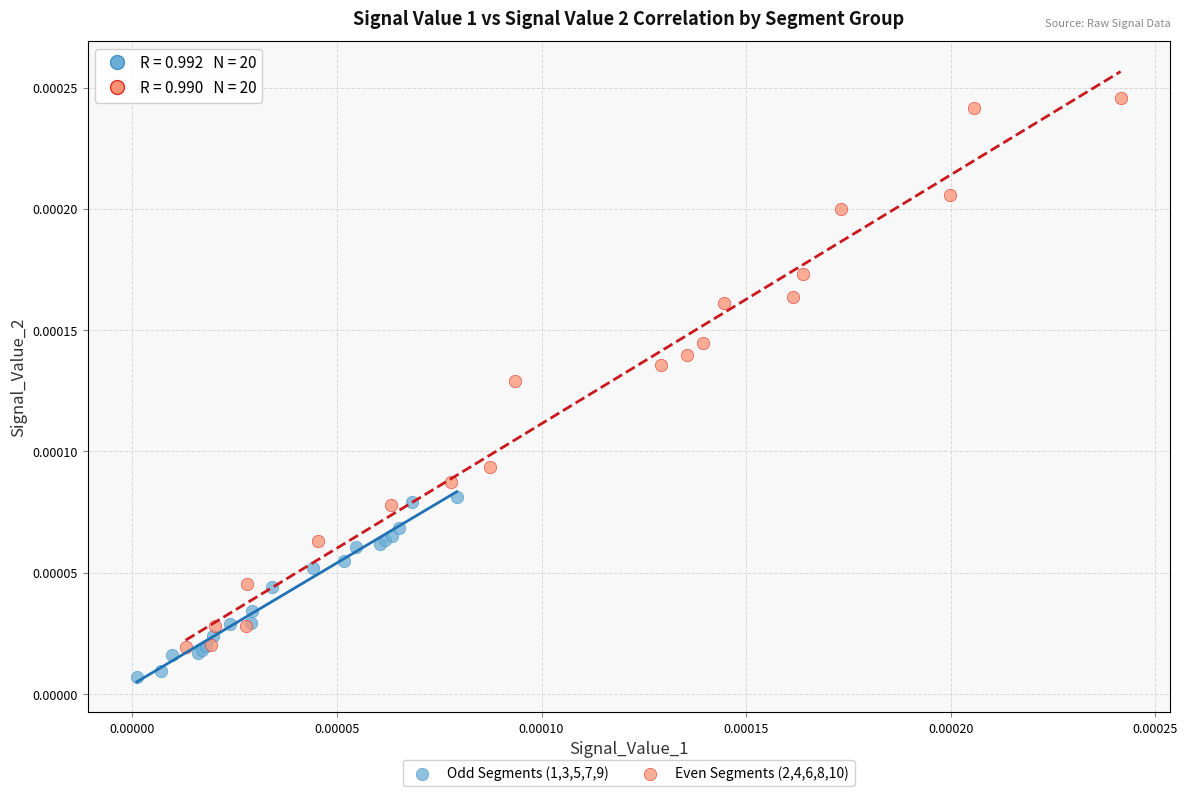

Which series has the largest Y range (max minus min)?

Even Segments (2,4,6,8,10)